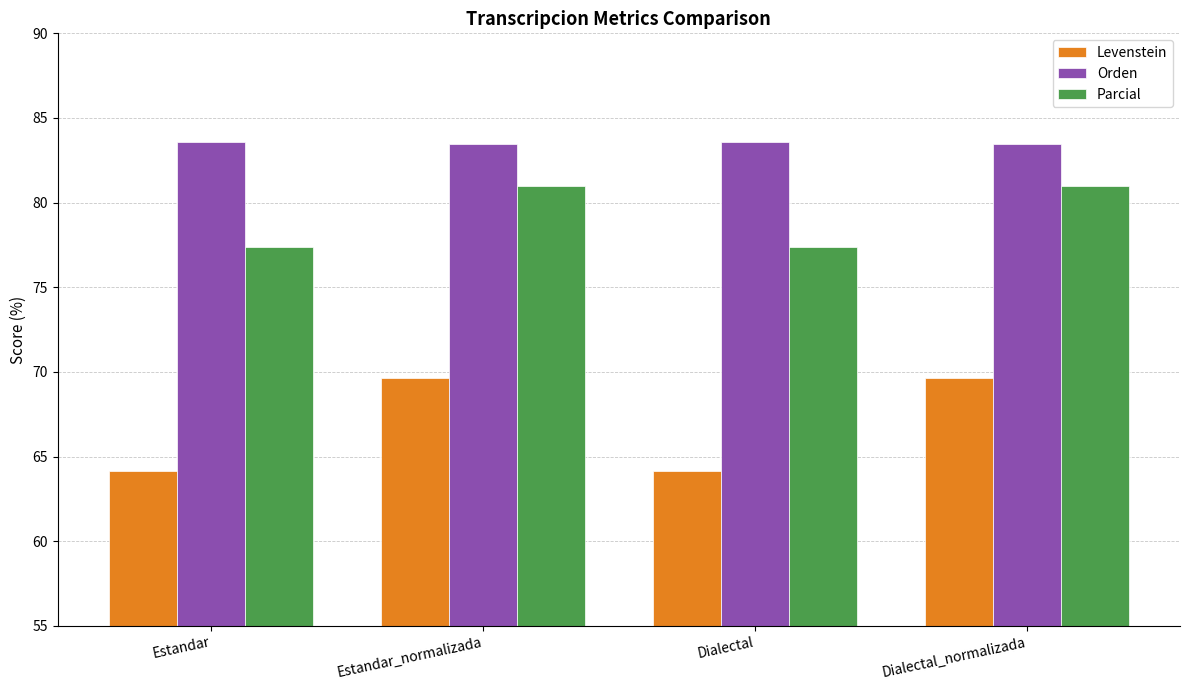

How many bars are there in each group?

3